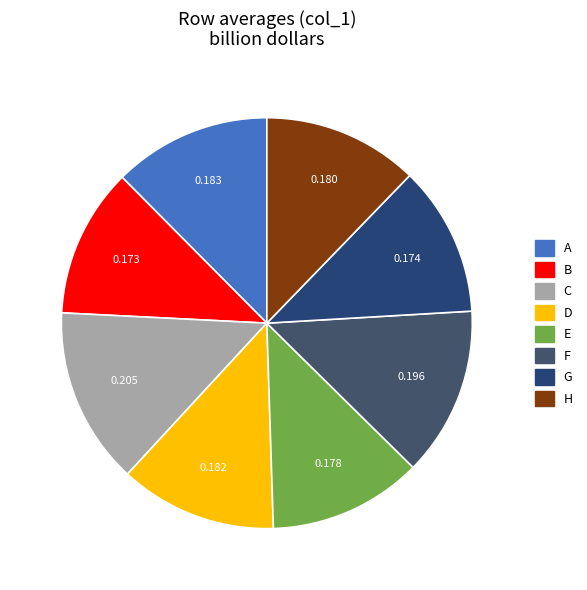

What is the largest slice in the pie chart?

C